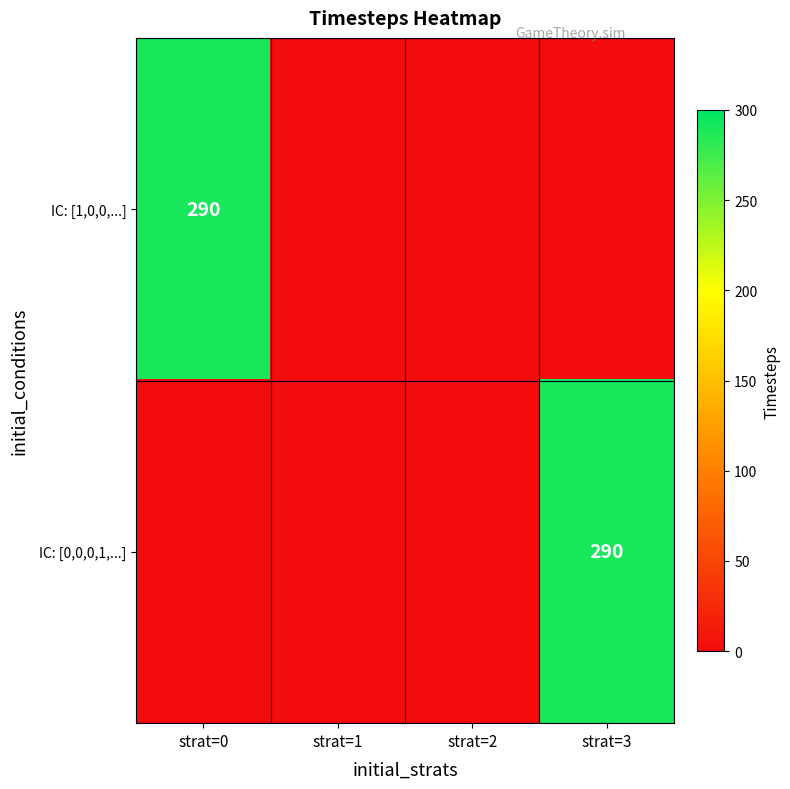

The IC: [1,0,0,...] series shows 290 at strat=0. True or false?

True